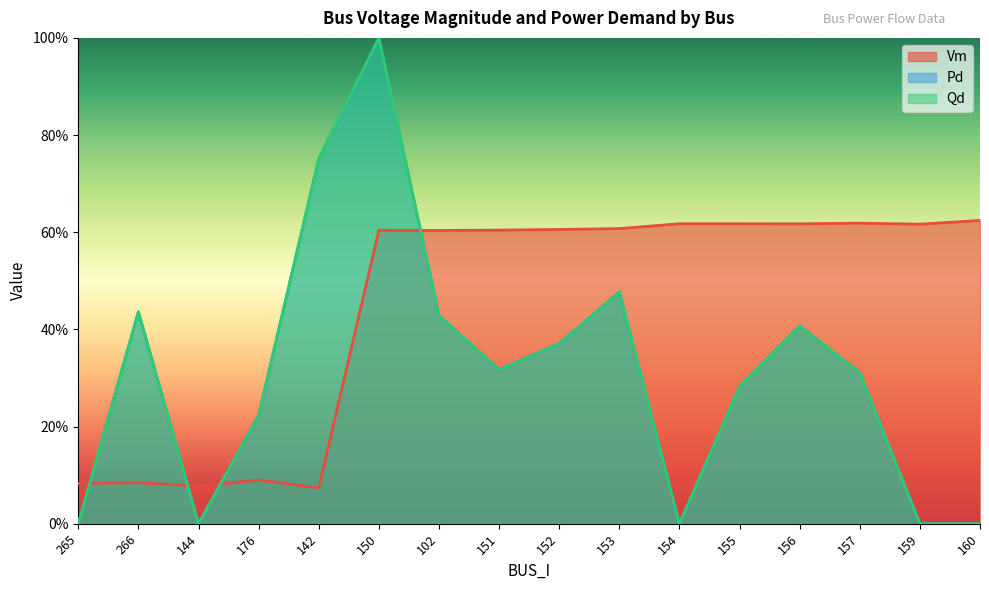

The Pd series shows -0.3 at 160. True or false?

False